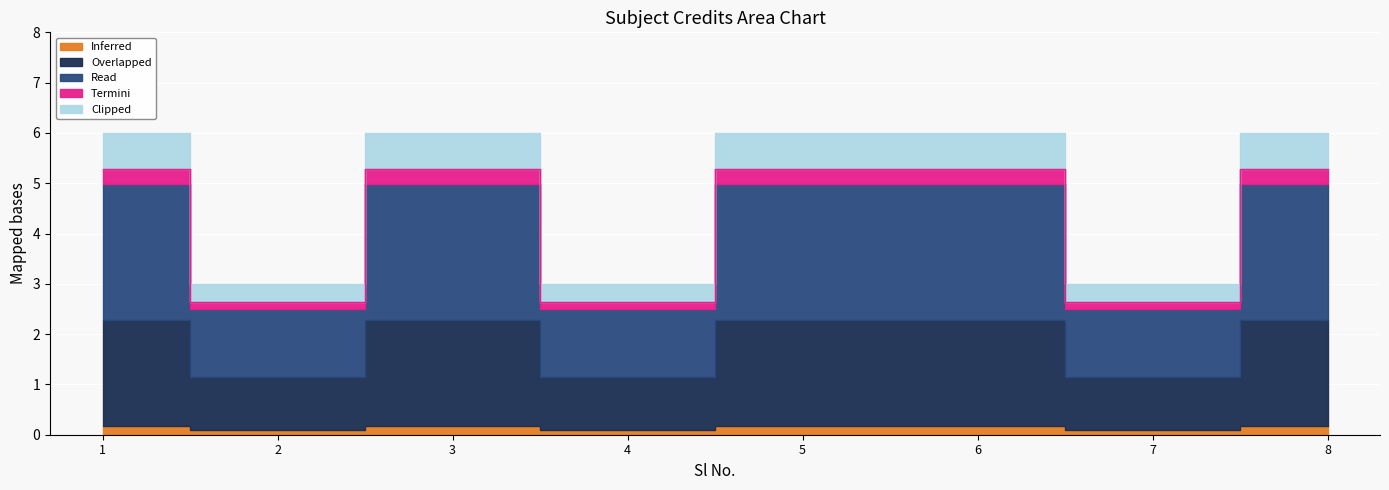

How many data points are above 5?

5